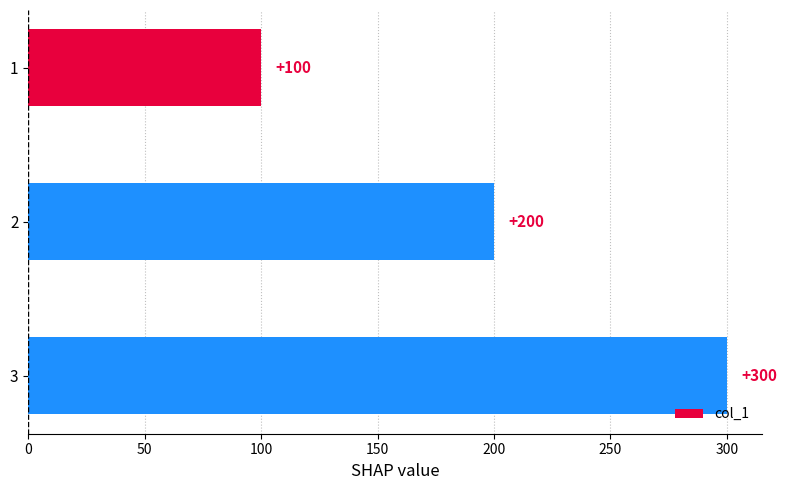

What is the change in value from 2 to 3?

+100